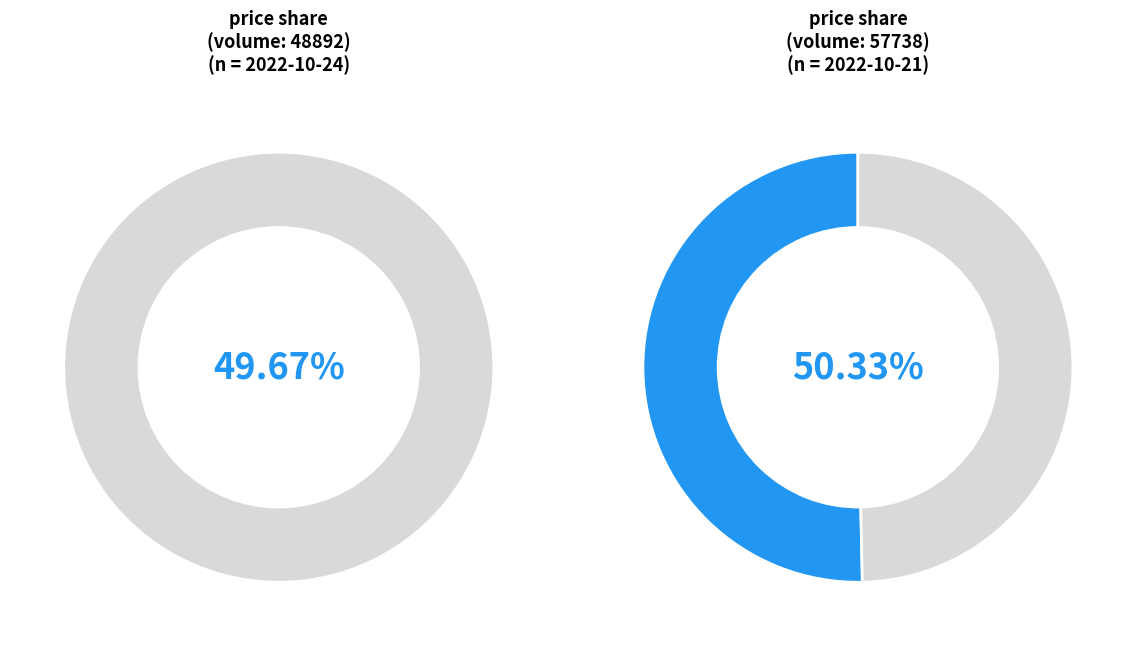

To the nearest percent, what is the difference between the largest and smallest slice percentages?

1%